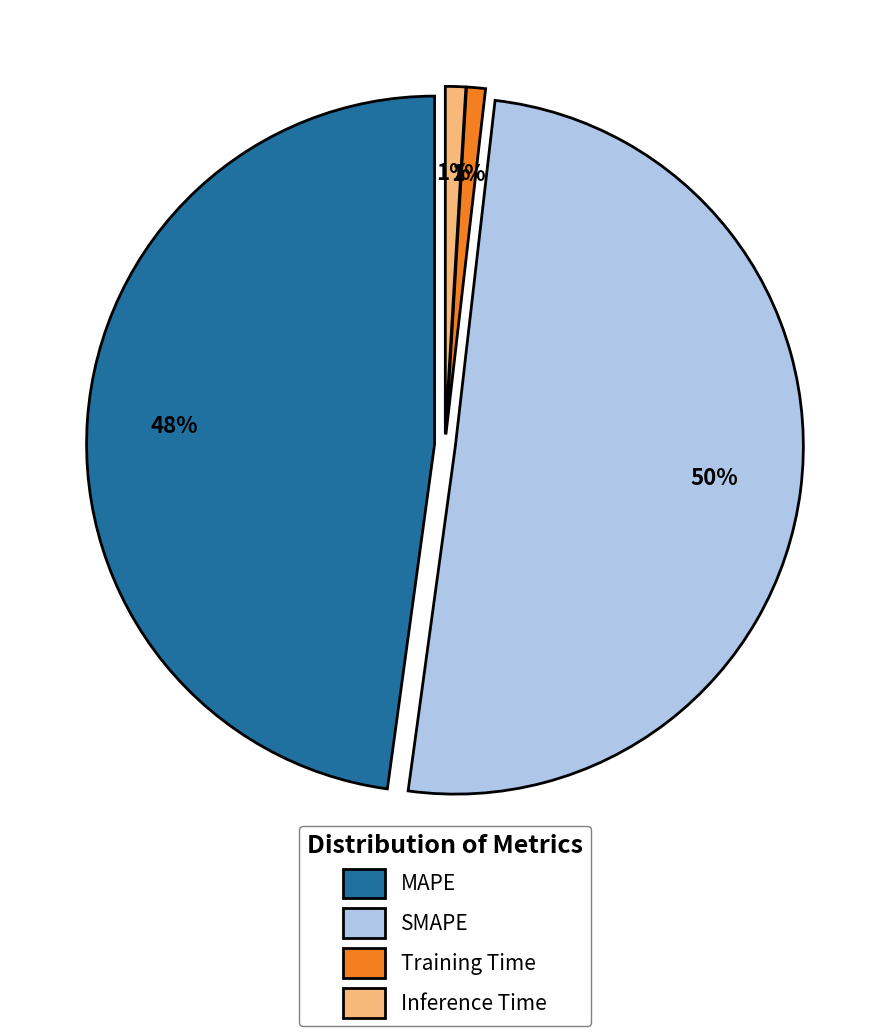

Is it true that MAPE is 48% of the pie?

True